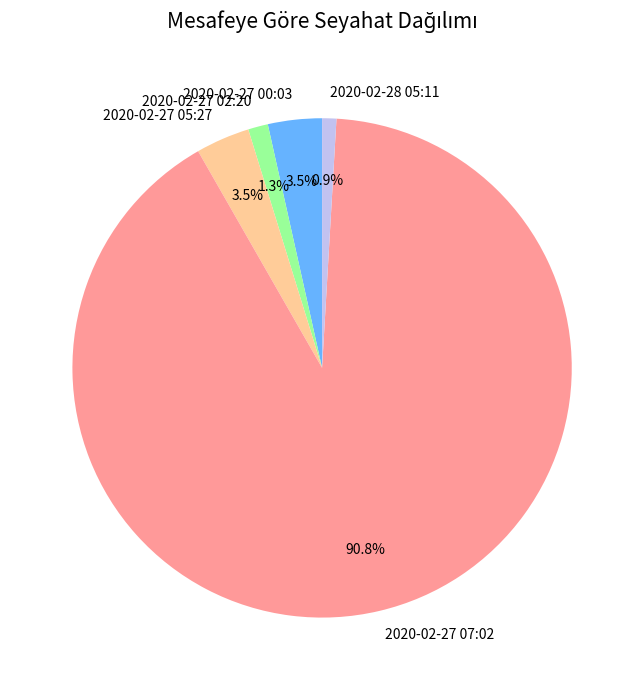

Which category has the biggest portion of the pie?

2020-02-27 07:02